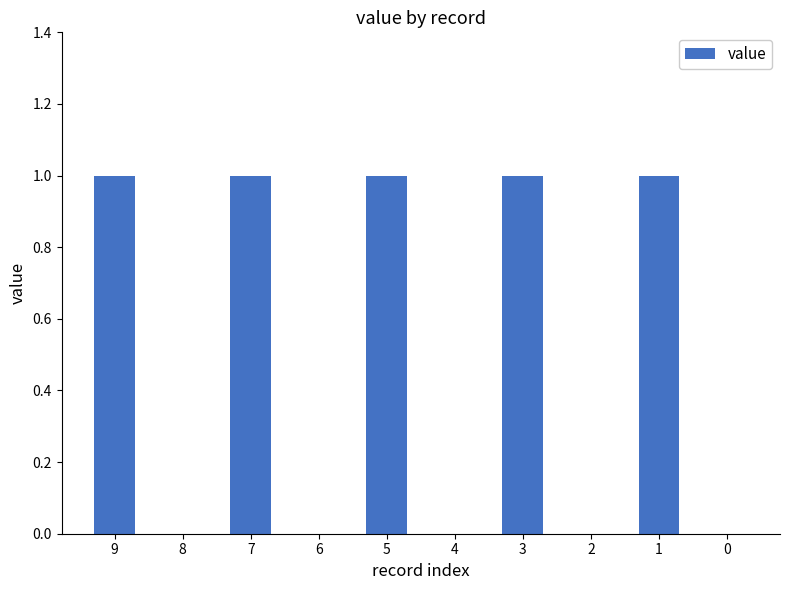

Reading left to right, transcribe all the data shown in this chart.

9=1	8=0	7=1	6=0	5=1	4=0	3=1	2=0	1=1	0=0